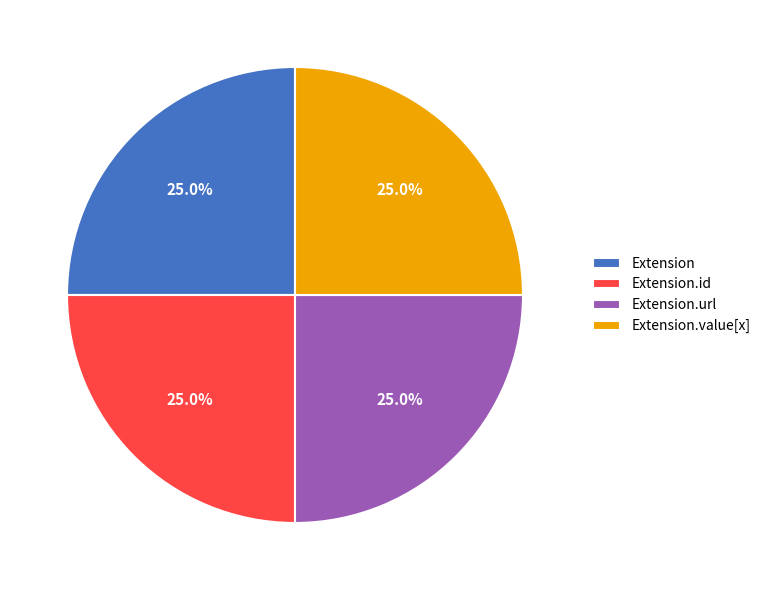

How many slices are in this pie chart?

4